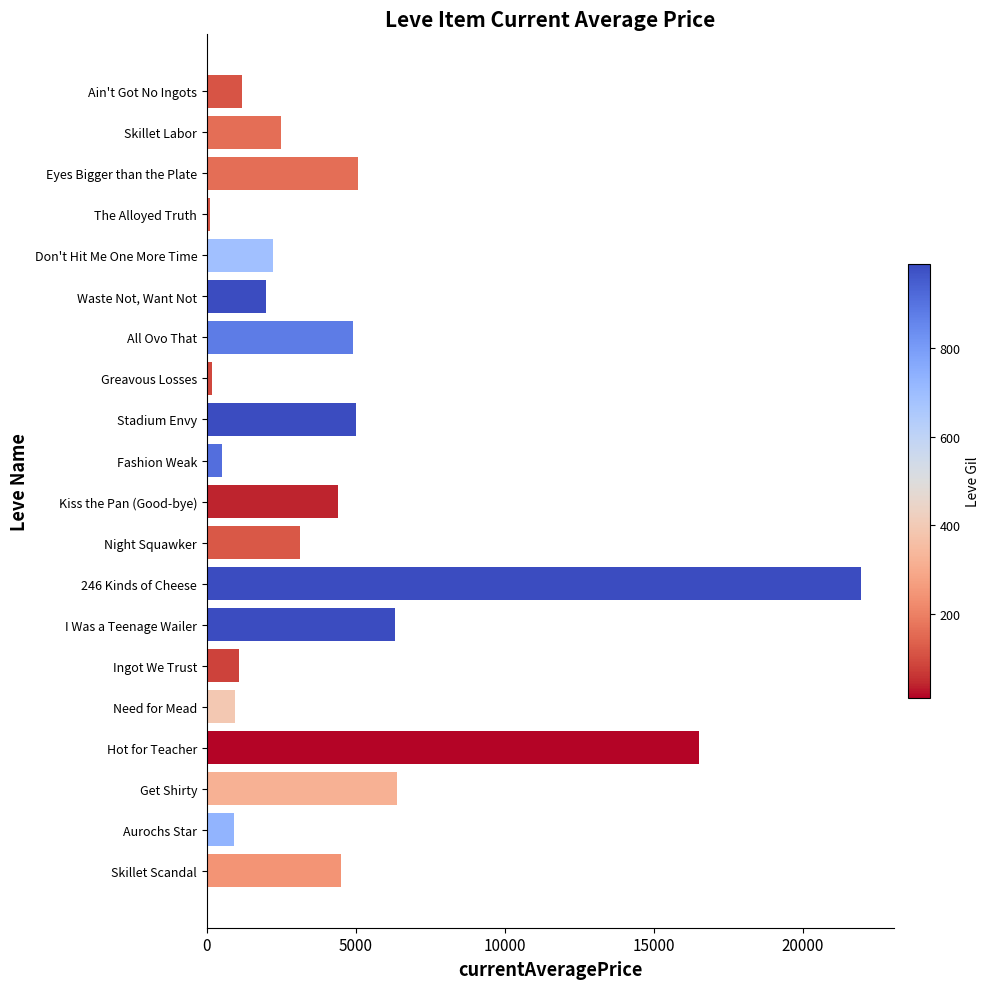

Approximately how many times larger is the value at Waste Not, Want Not compared to Fashion Weak?

4.0